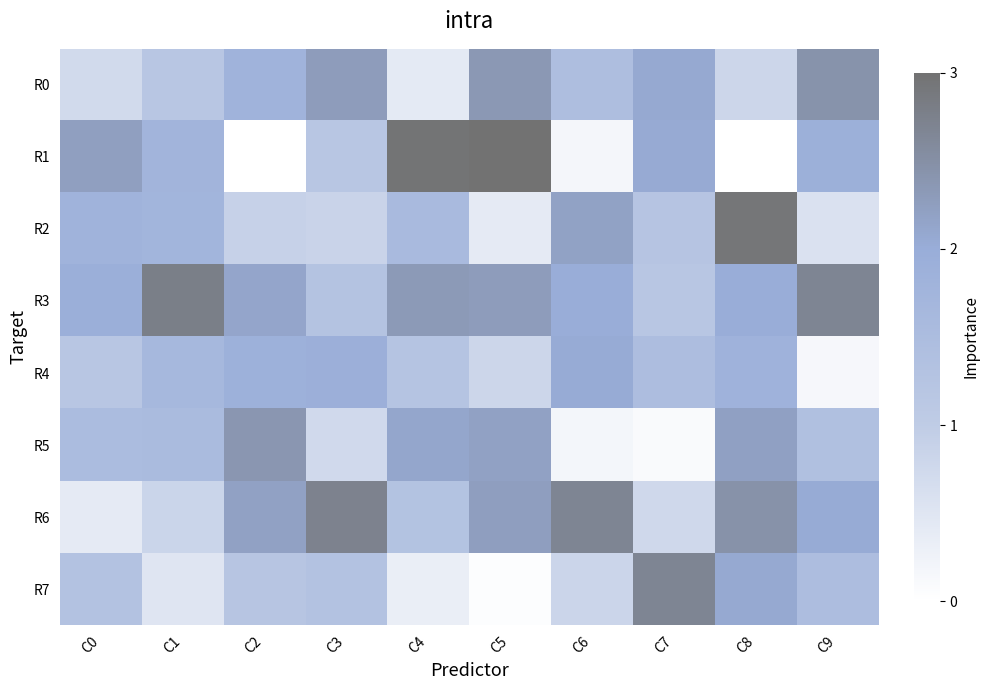

List the series in order of their peak value, highest first.

R1, R2, R3, R6, R7, R0, R5, R4